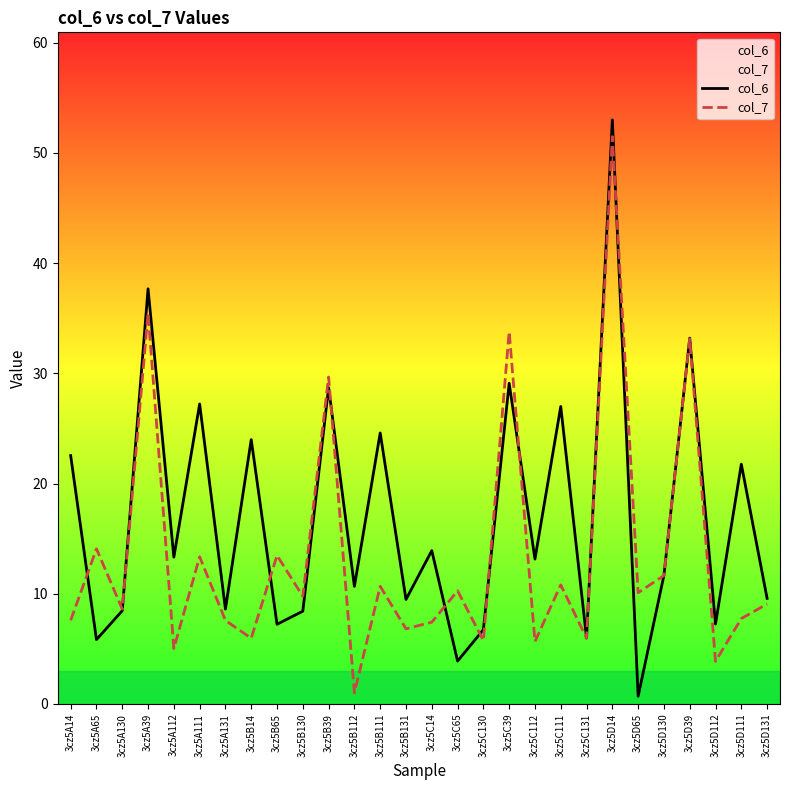

What is the smallest value displayed?

0.7